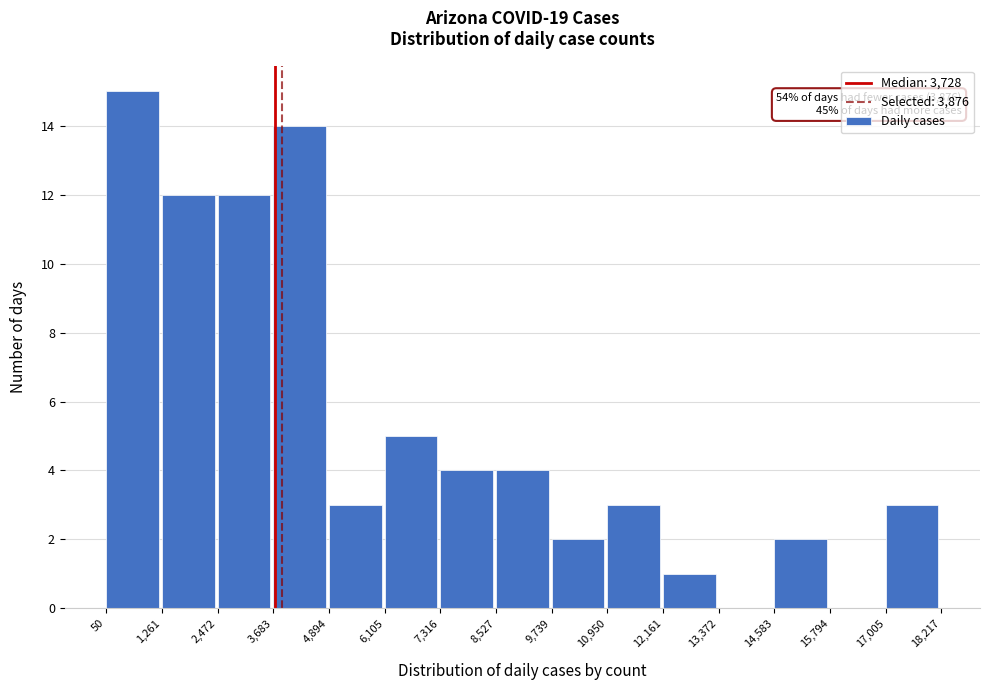

Over which range of the x-axis is the bar tallest?

50 to 1,261